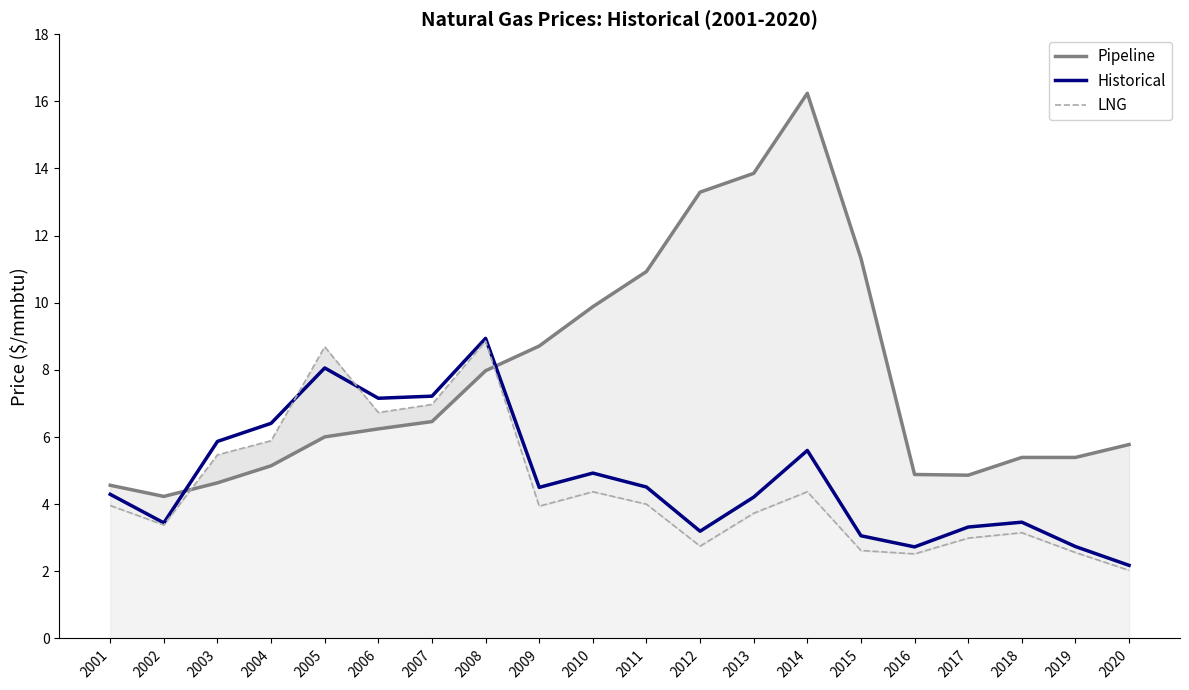

Reading left to right, list all the values displayed in this chart.

Pipeline: 2001=4.6	2002=4.2	2003=4.6	2004=5.1	2005=6.0	2006=6.2	2007=6.5	2008=8.0	2009=8.7	2010=9.9	2011=10.9	2012=13.3	2013=13.9	2014=16.2	2015=11.3	2016=4.9	2017=4.9	2018=5.4	2019=5.4	2020=5.8
Historical: 2001=4.3	2002=3.4	2003=5.9	2004=6.4	2005=8.1	2006=7.2	2007=7.2	2008=8.9	2009=4.5	2010=4.9	2011=4.5	2012=3.2	2013=4.2	2014=5.6	2015=3.1	2016=2.7	2017=3.3	2018=3.5	2019=2.7	2020=2.2
LNG: 2001=4.0	2002=3.4	2003=5.5	2004=5.9	2005=8.7	2006=6.7	2007=7.0	2008=8.9	2009=3.9	2010=4.4	2011=4.0	2012=2.8	2013=3.7	2014=4.4	2015=2.6	2016=2.5	2017=3.0	2018=3.1	2019=2.6	2020=2.0